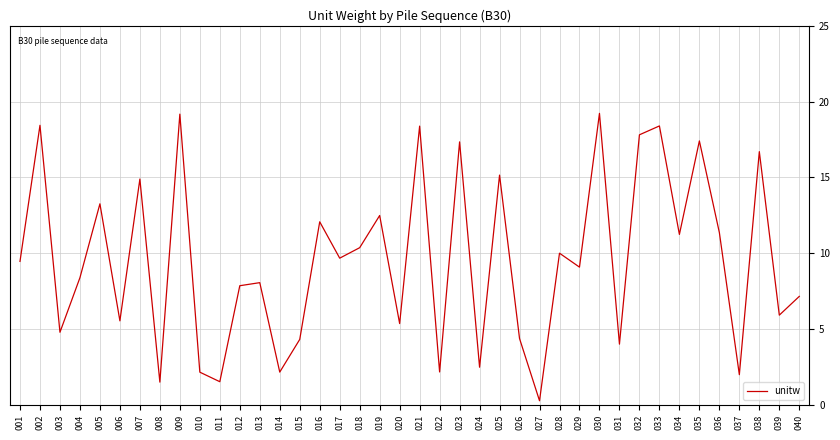

Is it true that the value at 036 is 2.7?

False